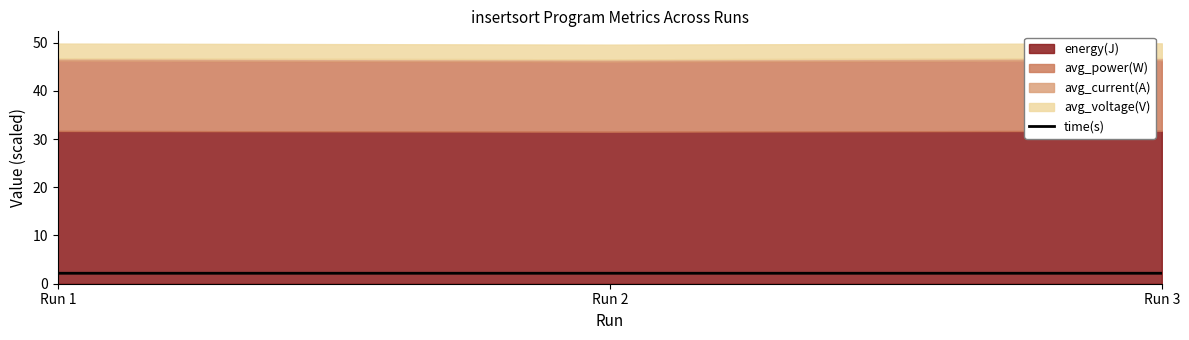

True or false: the data shows 3.7 at Run 2.

False